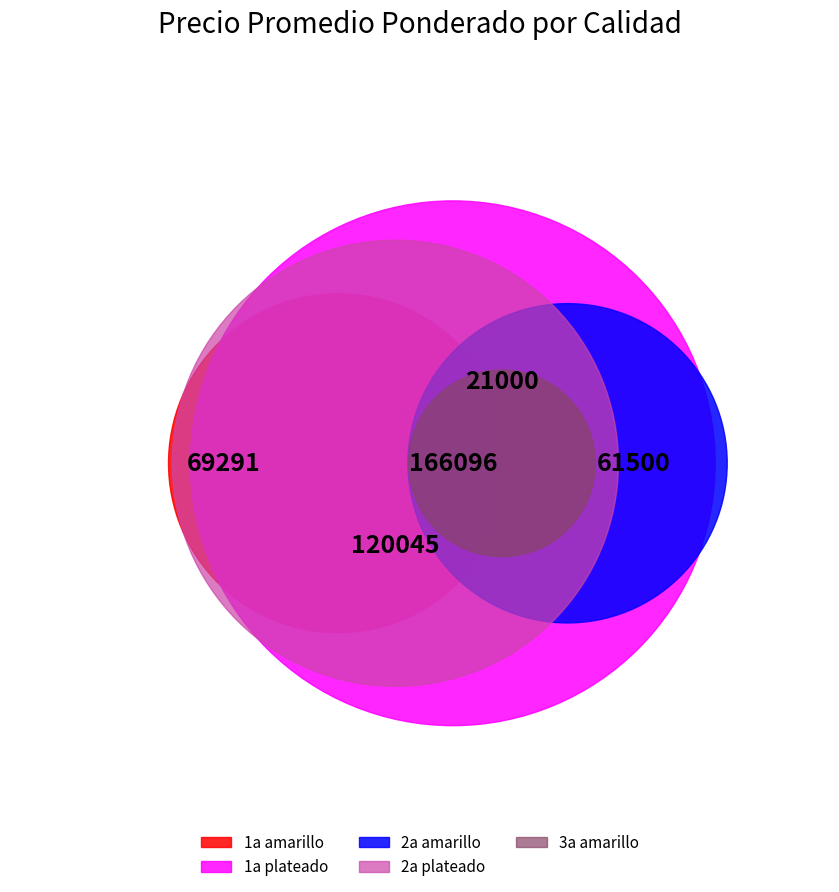

To the nearest percent, what portion does 2a plateado represent?

1%